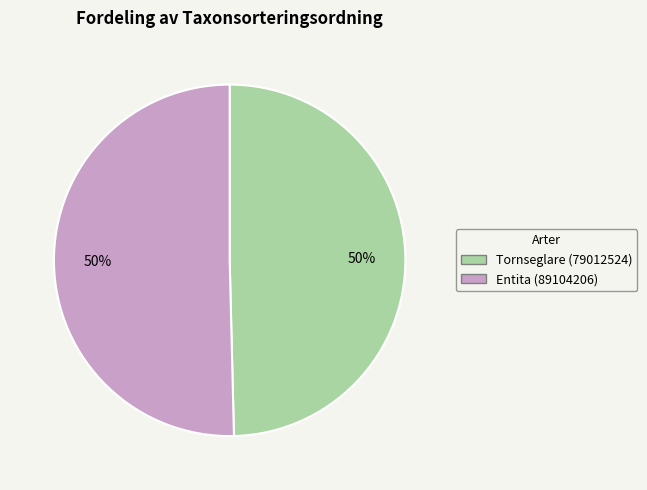

What is the ratio of the value at Entita (89104206) to the value at Tornseglare (79012524)?

1.0